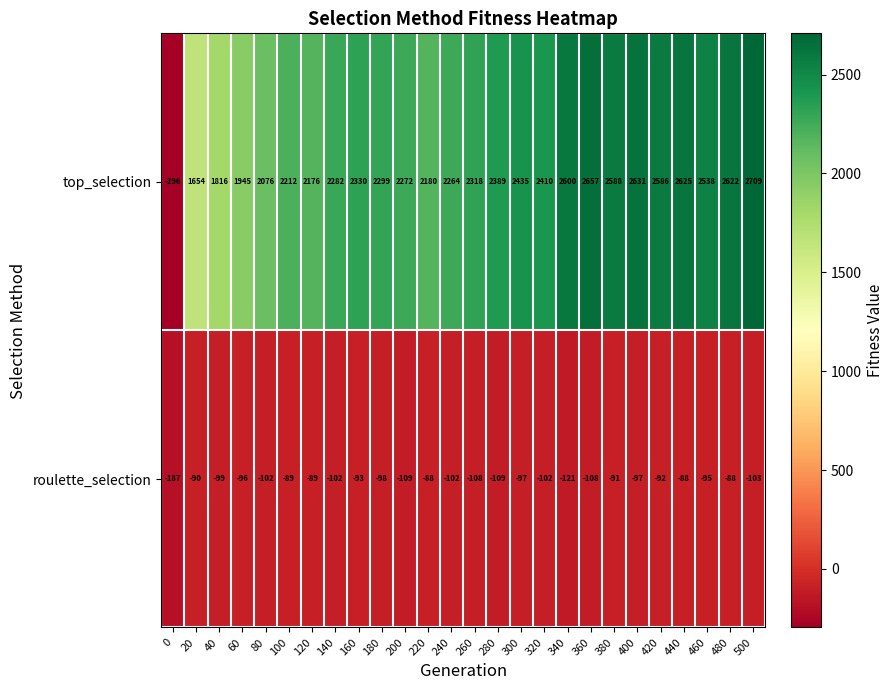

The value of roulette_selection at 60 is -96. True or false?

True